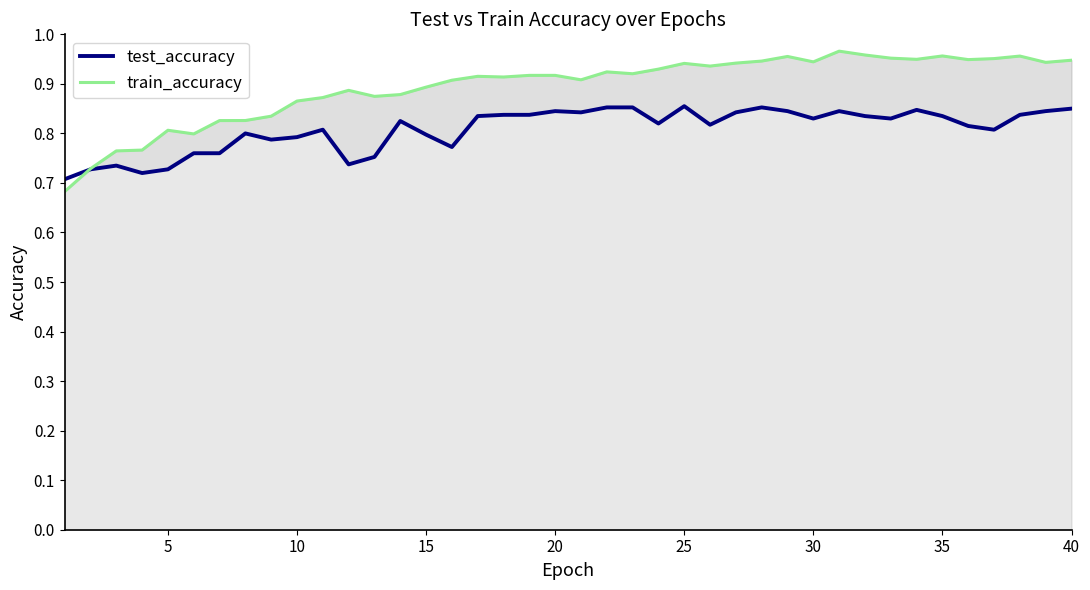

In test_accuracy, how many points are lower than both neighbors (excluding endpoints)?

10